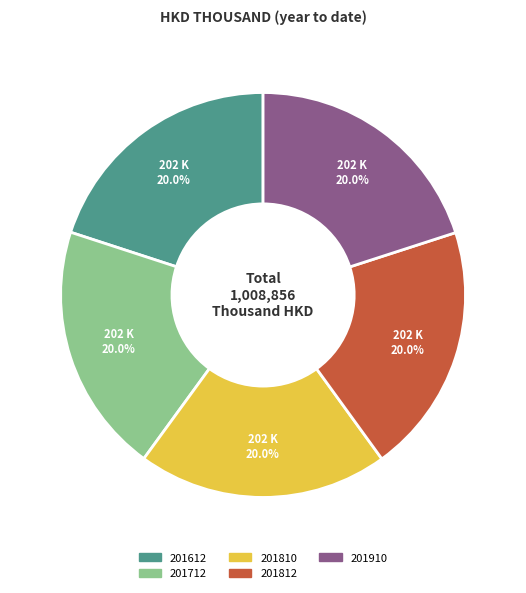

The 201612 slice represents 30% of the pie. True or false?

False